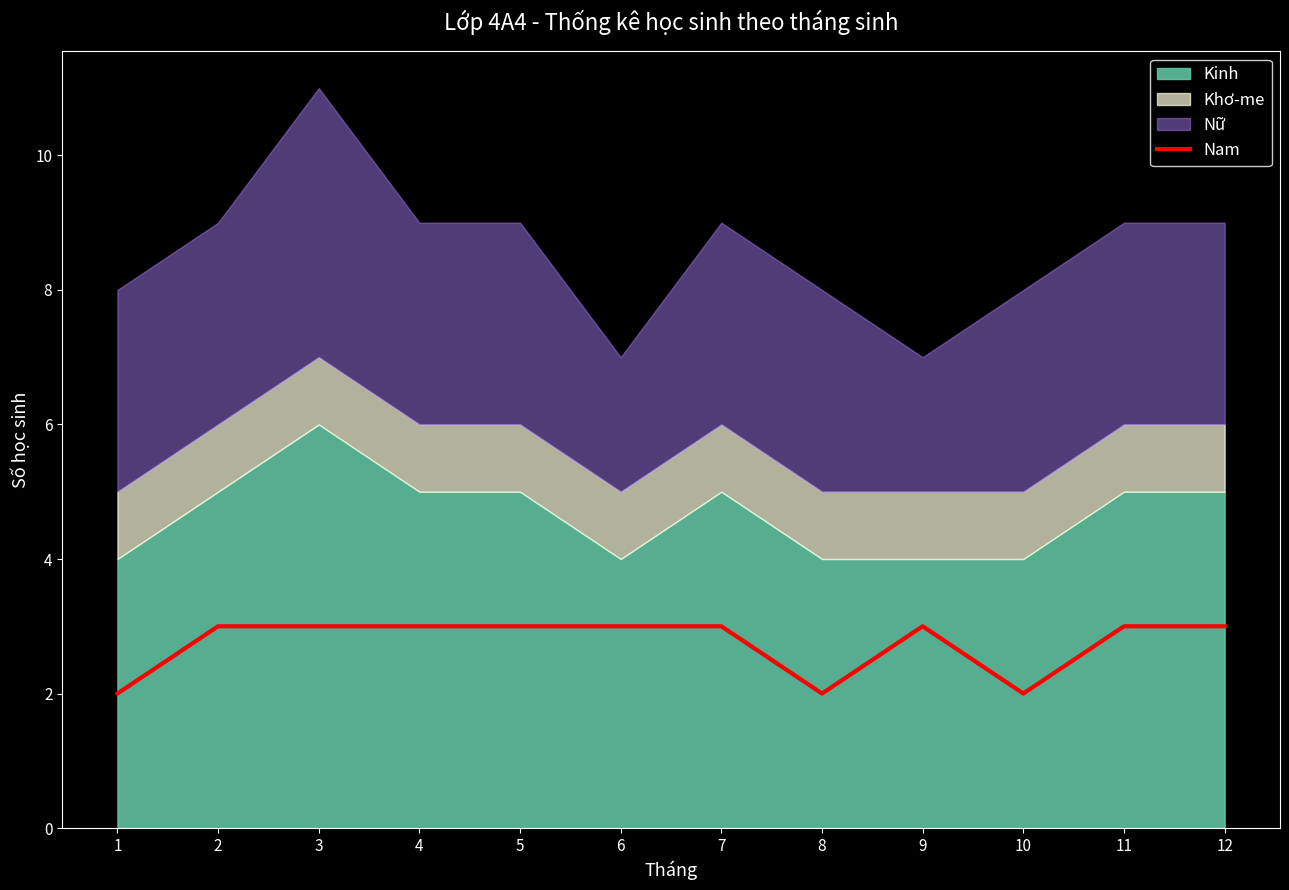

Rank the categories by value from lowest to highest.

1, 8, 10, 2, 3, 4, 5, 6, 7, 9, 11, 12